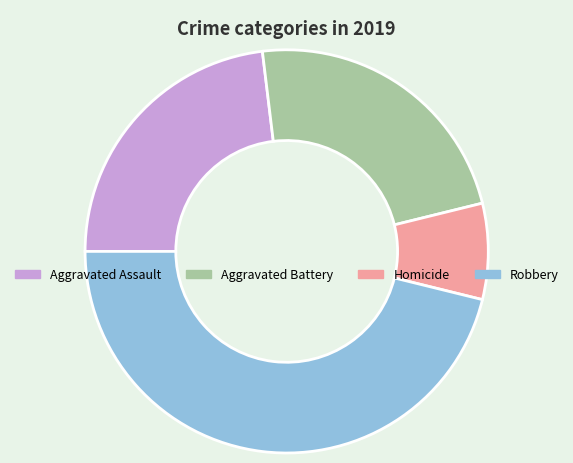

Which slice is the largest?

Robbery